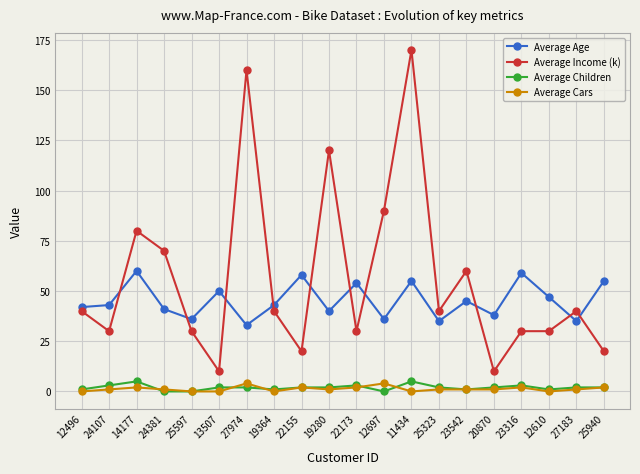

At how many categories does at least one series exceed 20?

20